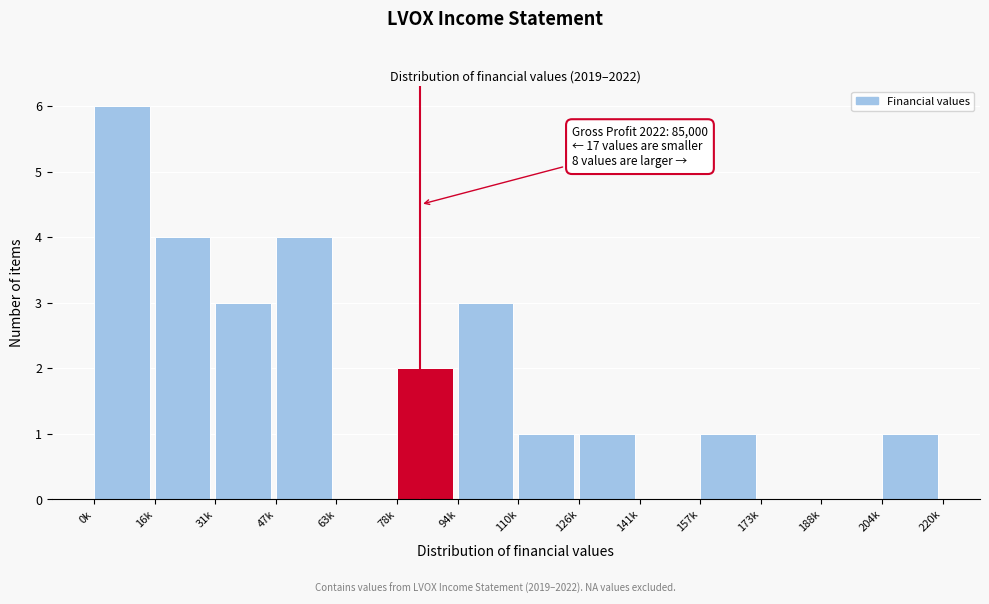

Reading left to right, transcribe all the data shown in this chart.

0k=6	16k=4	31k=3	47k=4	63k=0	78k=2	94k=3	110k=1	126k=1	141k=0	157k=1	173k=0	188k=0	204k=1